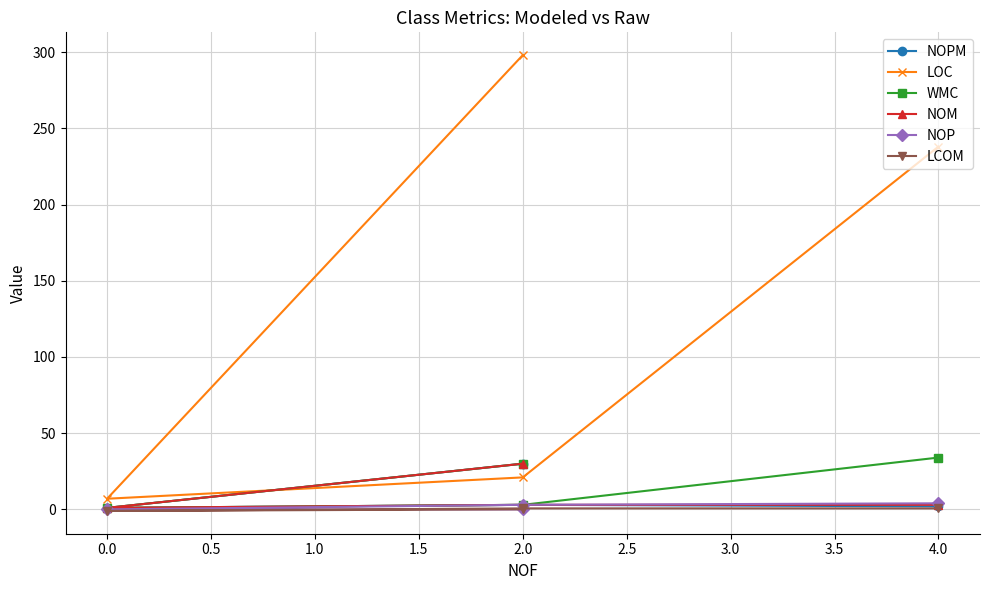

How many lines are shown in the chart?

6